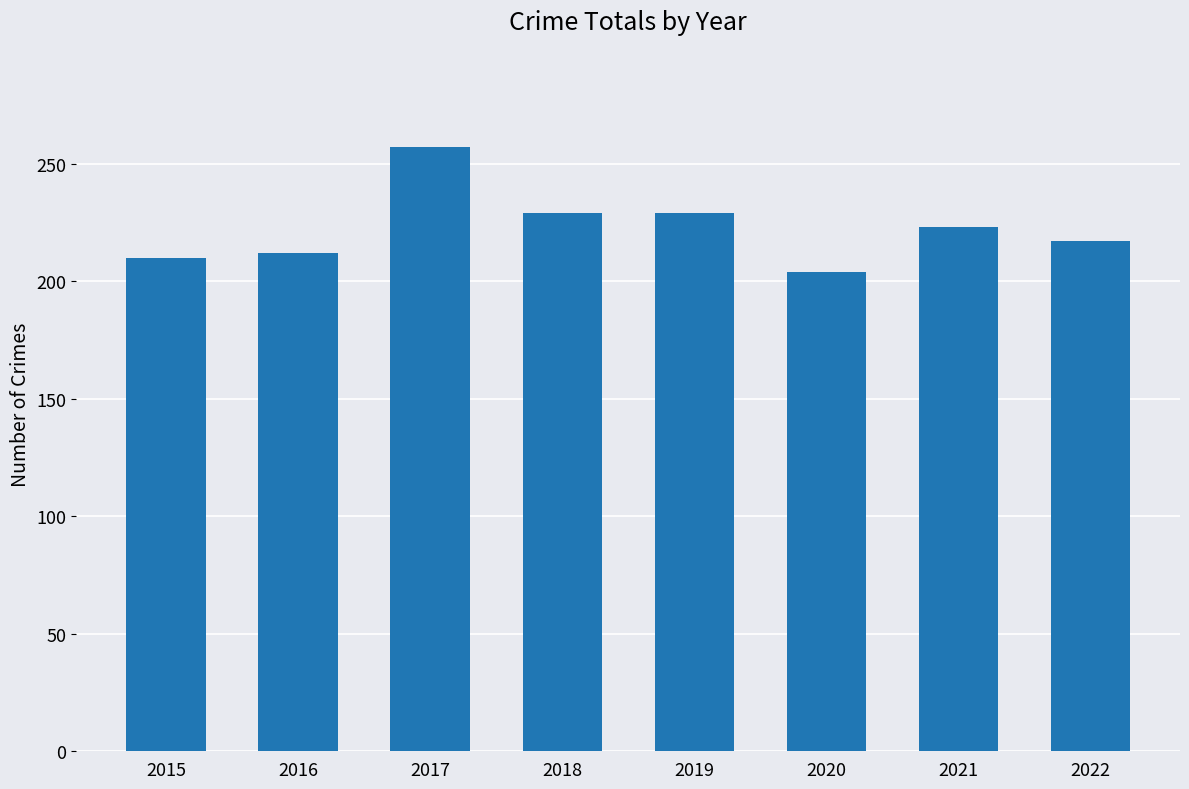

What is the difference between the maximum and minimum values?

53